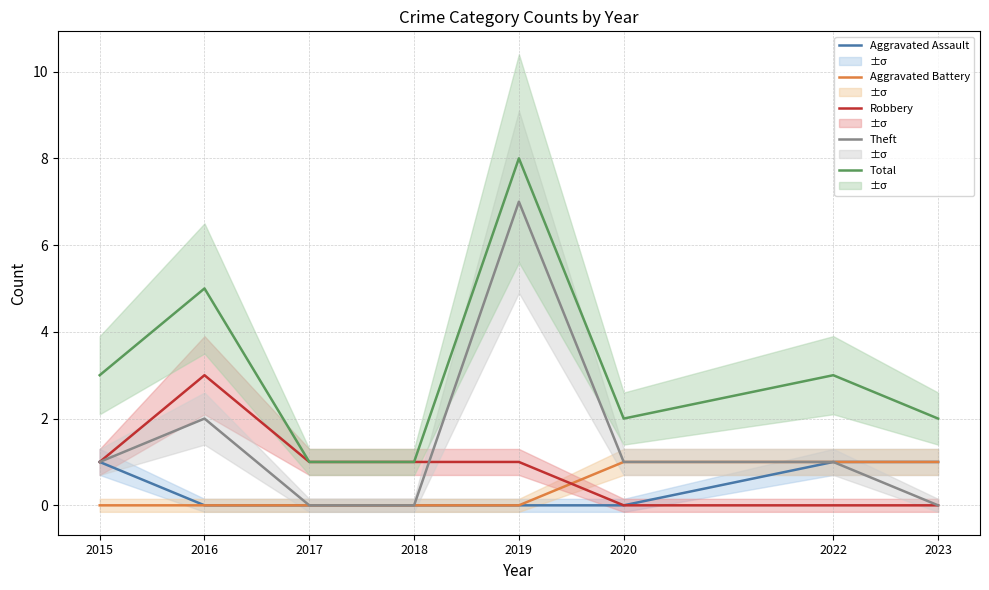

True or false: Aggravated Assault and Aggravated Battery cross at least once.

False